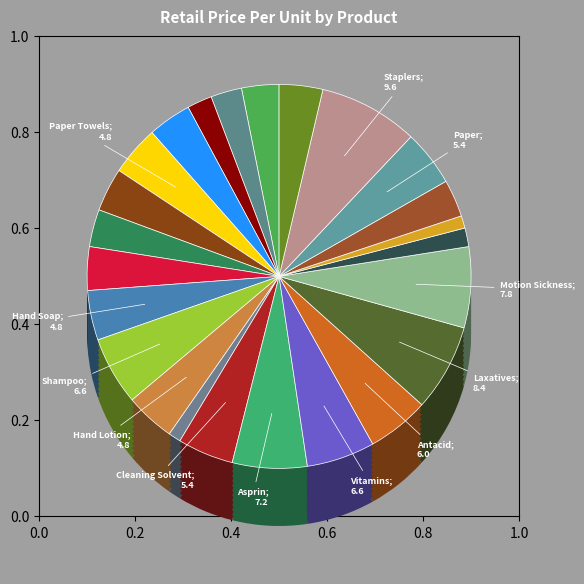

What is the change in value from Toothpaste to Laxatives?

+4.8